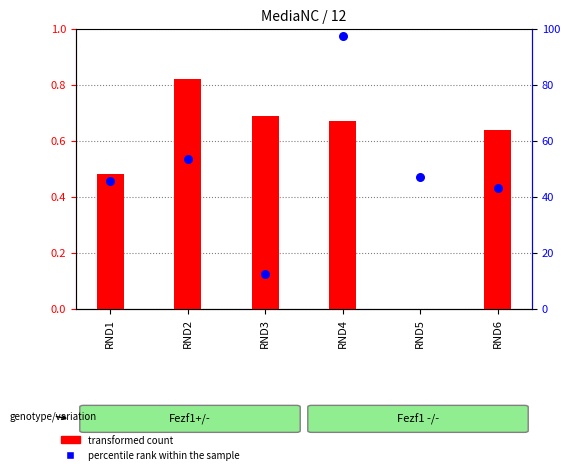

Which series contains the highest Y value?

percentile rank within the sample